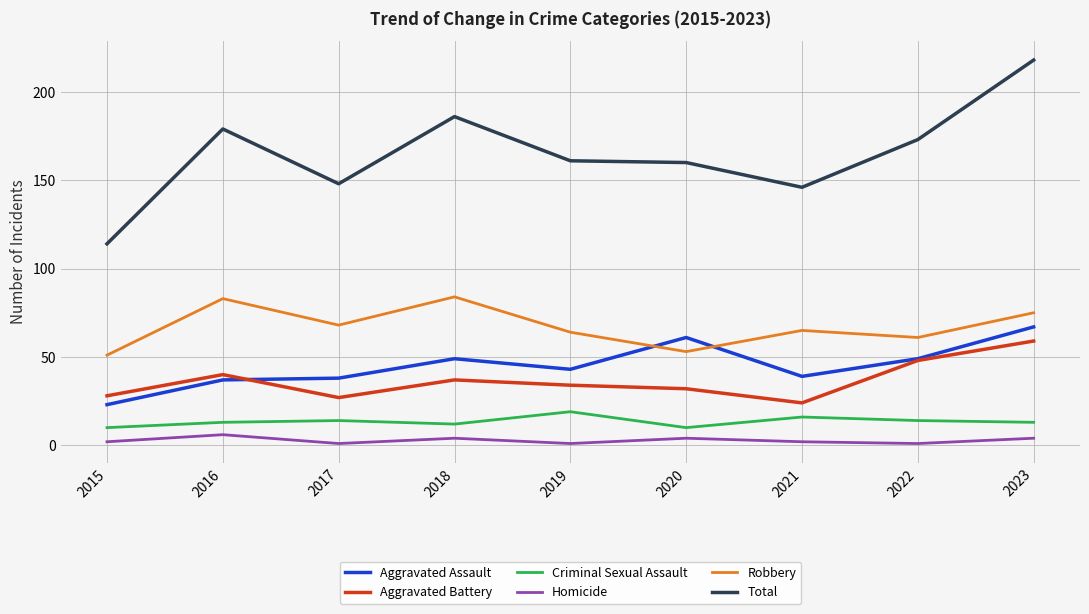

True or false: Criminal Sexual Assault has a value of 14 at 2017.

True